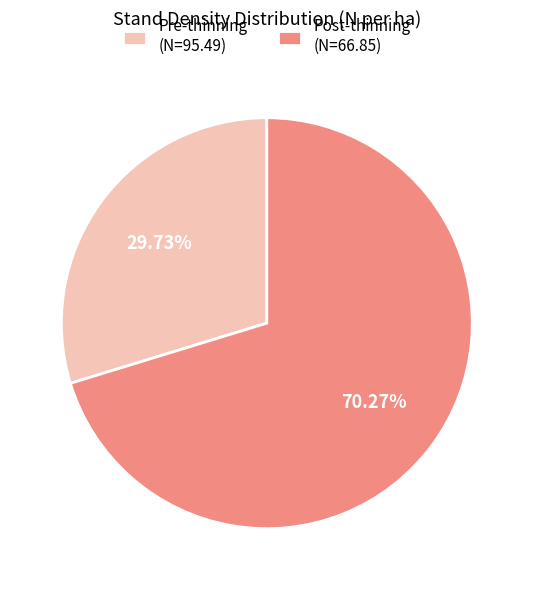

Do Pre-thinning (N=95.49) and Post-thinning (N=66.85) together represent more than half of the pie?

Yes